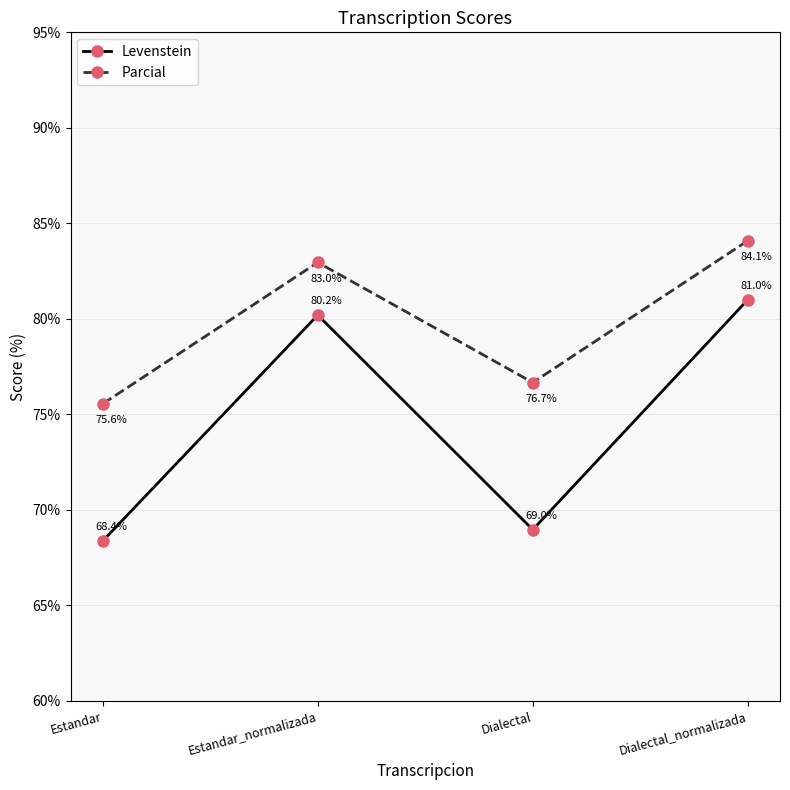

True or false: Levenstein has more than 0 interior local peaks.

True